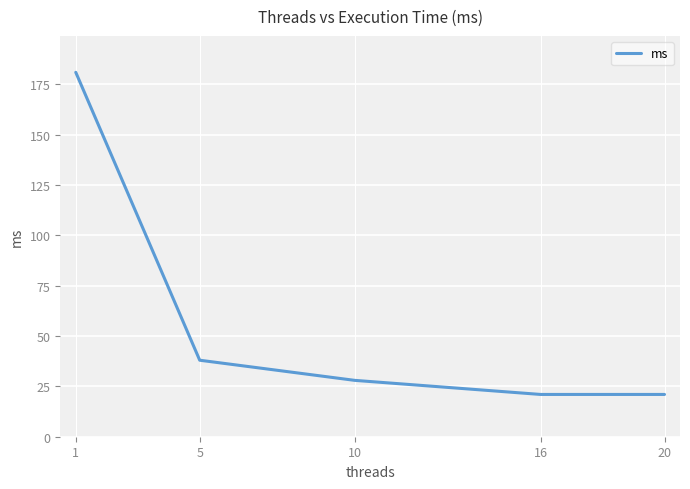

What is the ratio of the value at 1 to the value at 5?

4.8